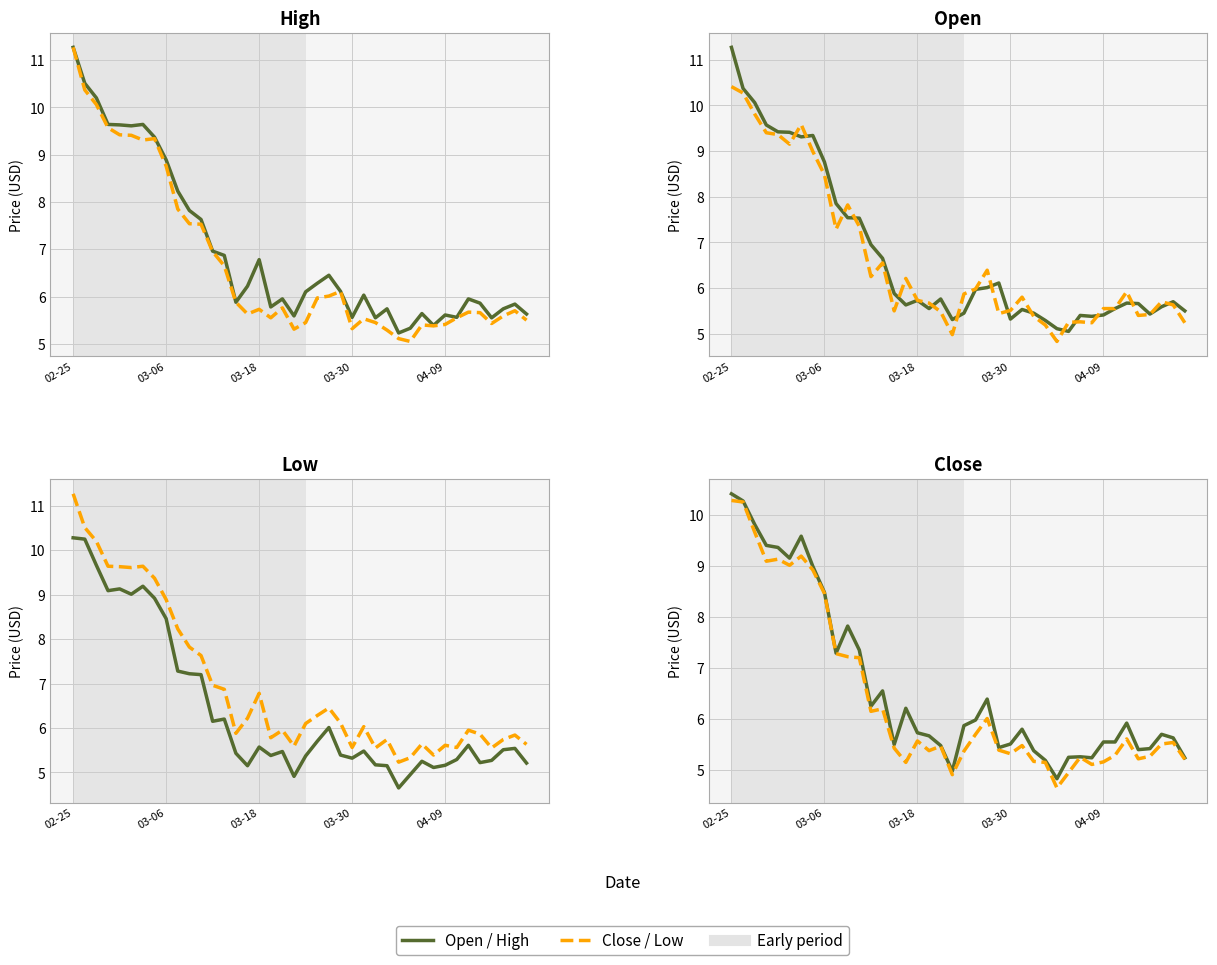

What is the total value across all series at 28?

19.8